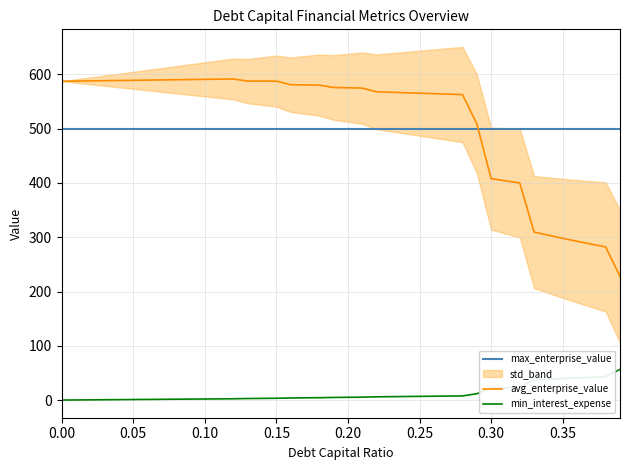

True or false: min_interest_expense and max_enterprise_value intersect in this chart.

False